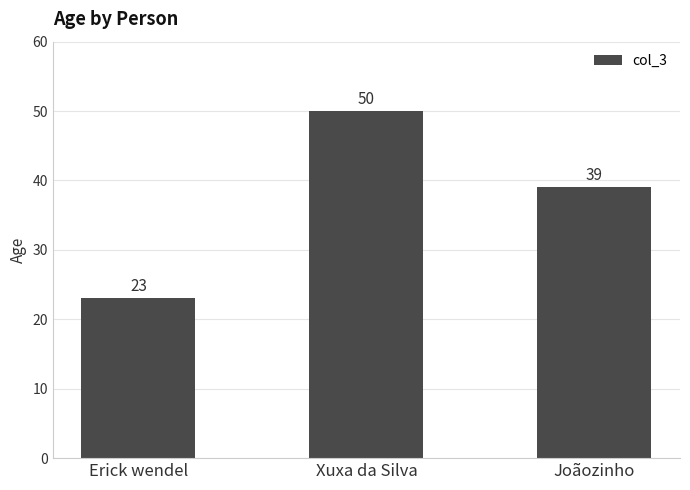

What is the sum of all values?

112